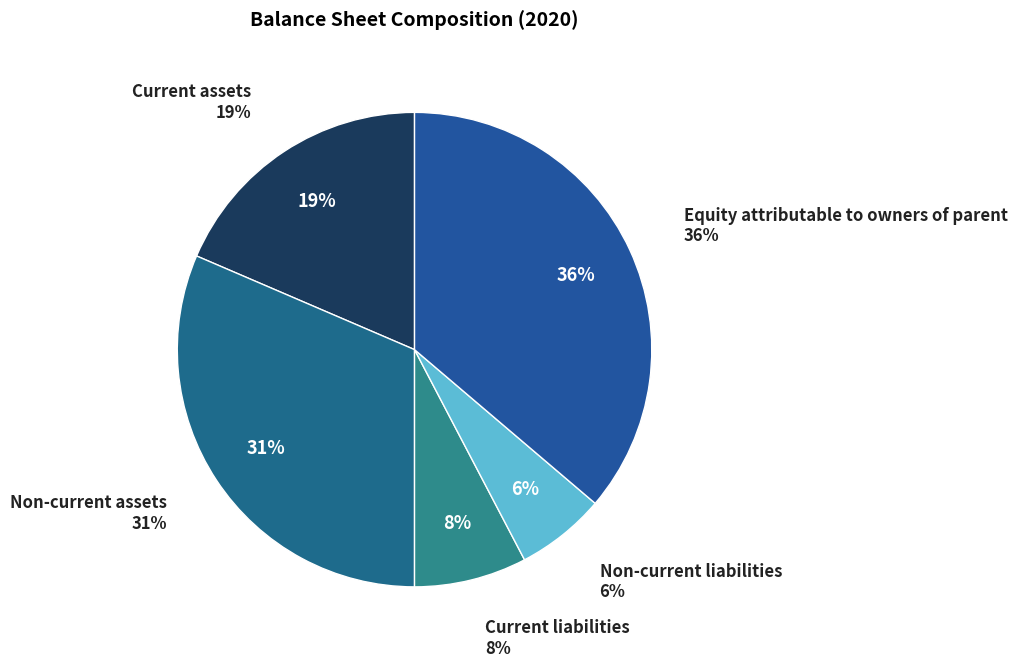

Which category has the biggest portion of the pie?

Equity attributable to owners of parent